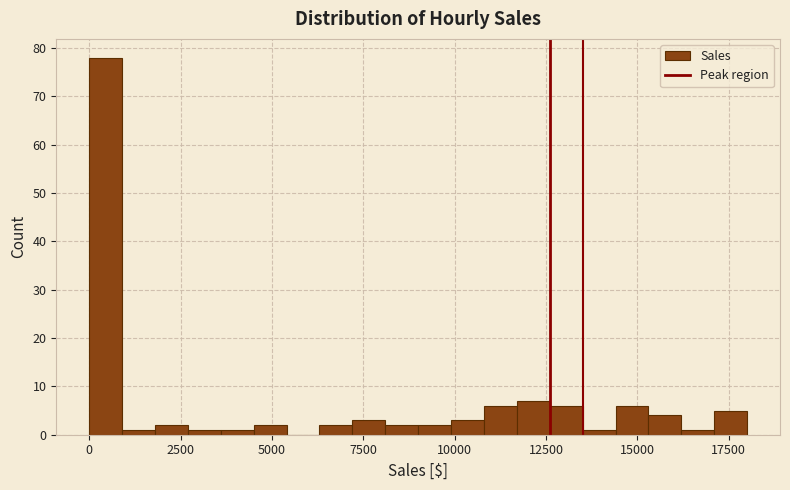

Read against the x-axis, roughly where is the centre of the tallest bar?

500